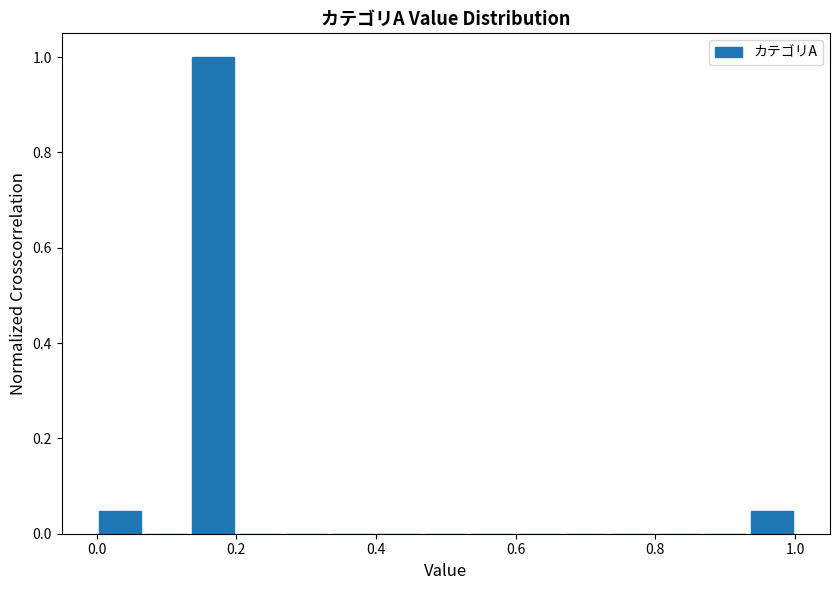

Read against the x-axis, roughly where is the centre of the tallest bar?

0.16